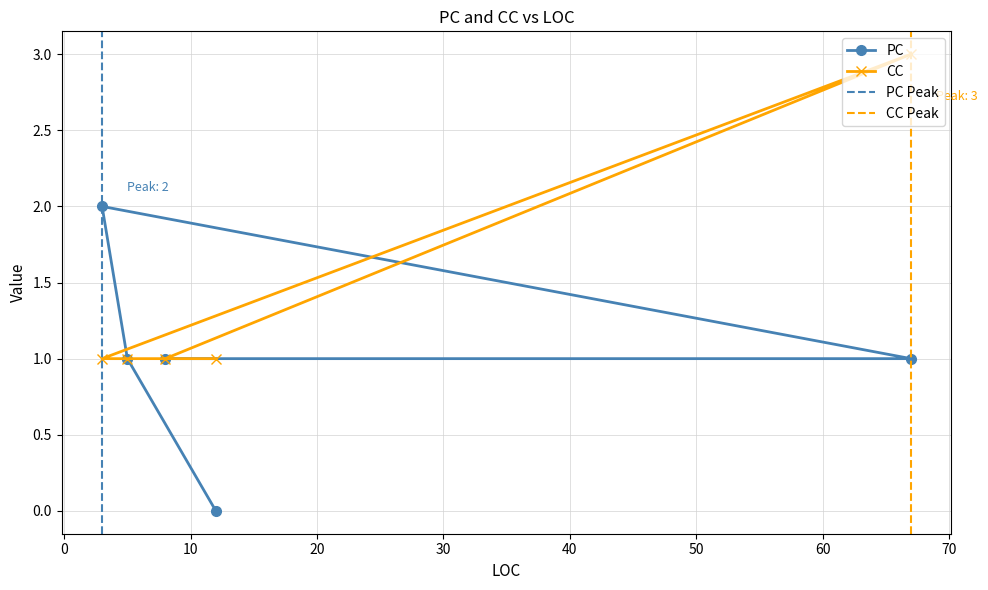

Reading left to right, extract all data points from this chart.

PC: 0	1	2	1	1
CC: 1	1	1	3	1